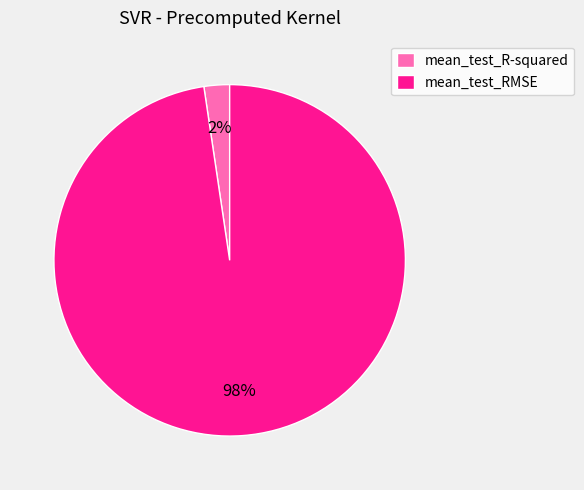

Is it true that mean_test_R-squared is 2% of the pie?

True